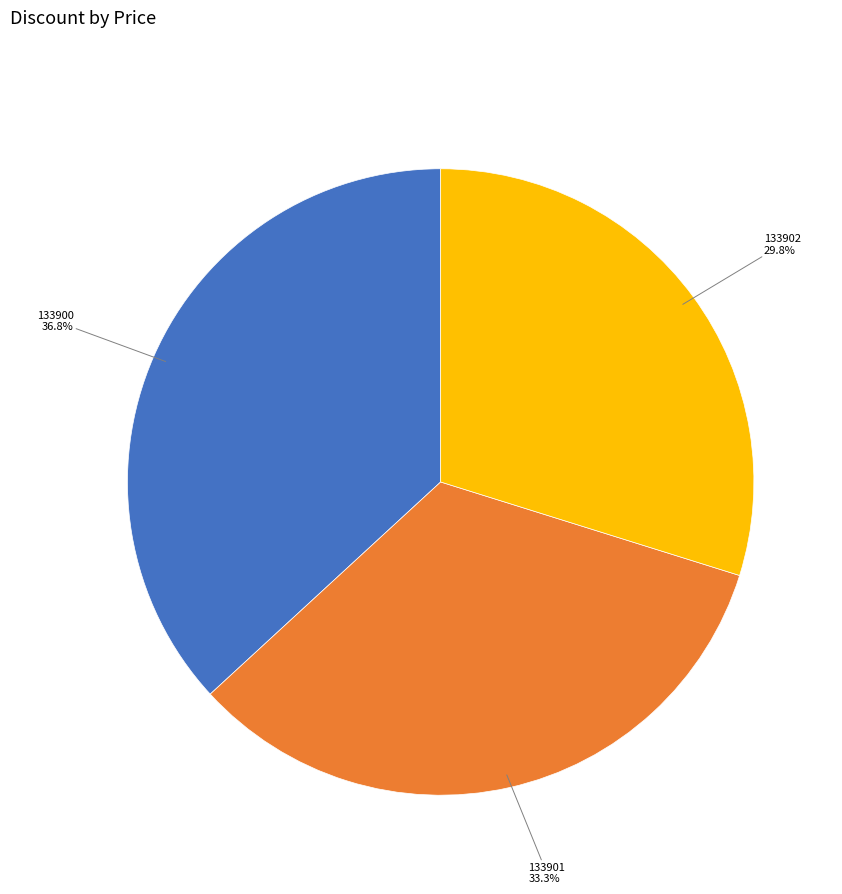

Is there a majority slice in this chart?

No